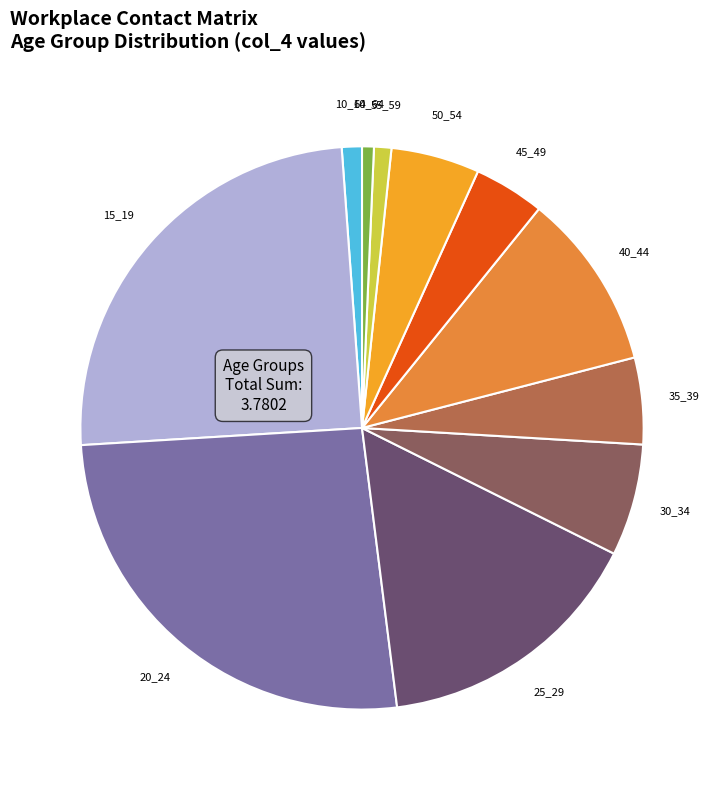

Is there any slice that represents more than half of the pie?

No